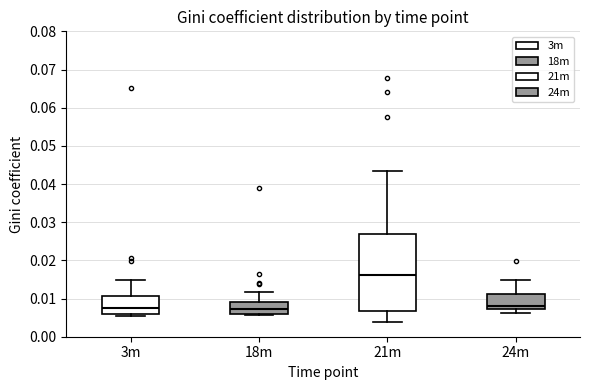

Where is the upper edge of the box for 24m on the y-axis? The values are not printed on the chart, so give them approximately, as read against the axis.

0.011